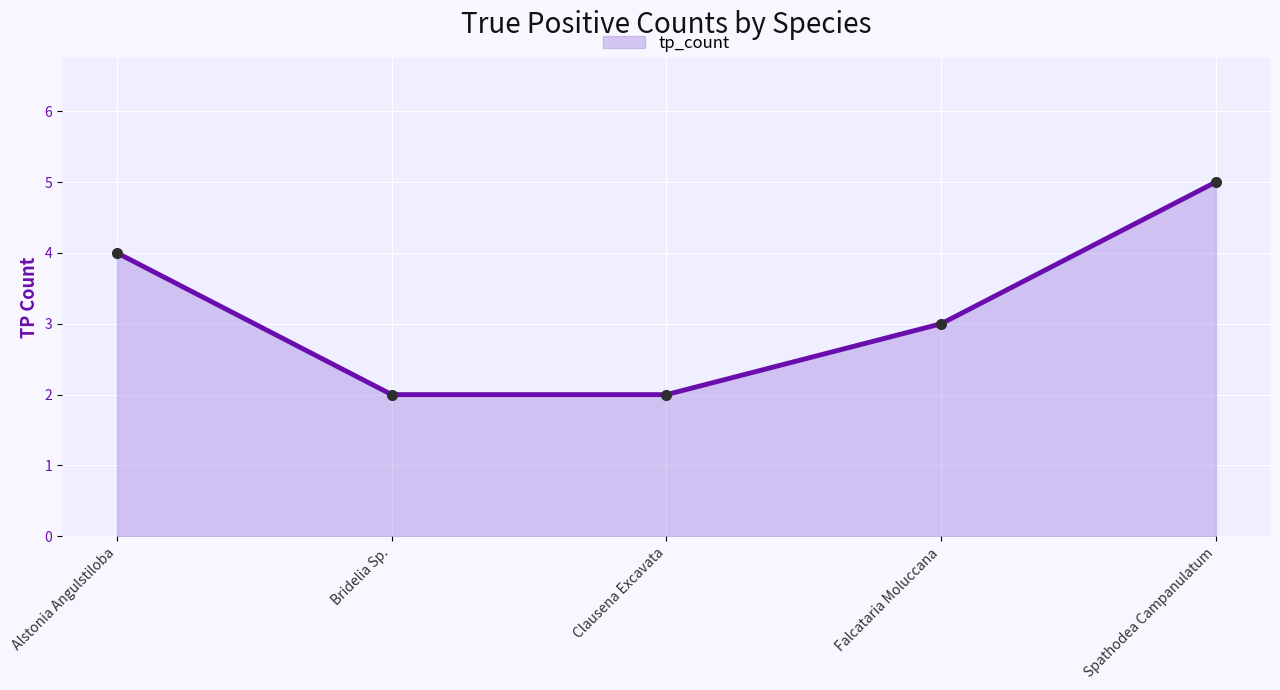

How many lines are shown in the chart?

1